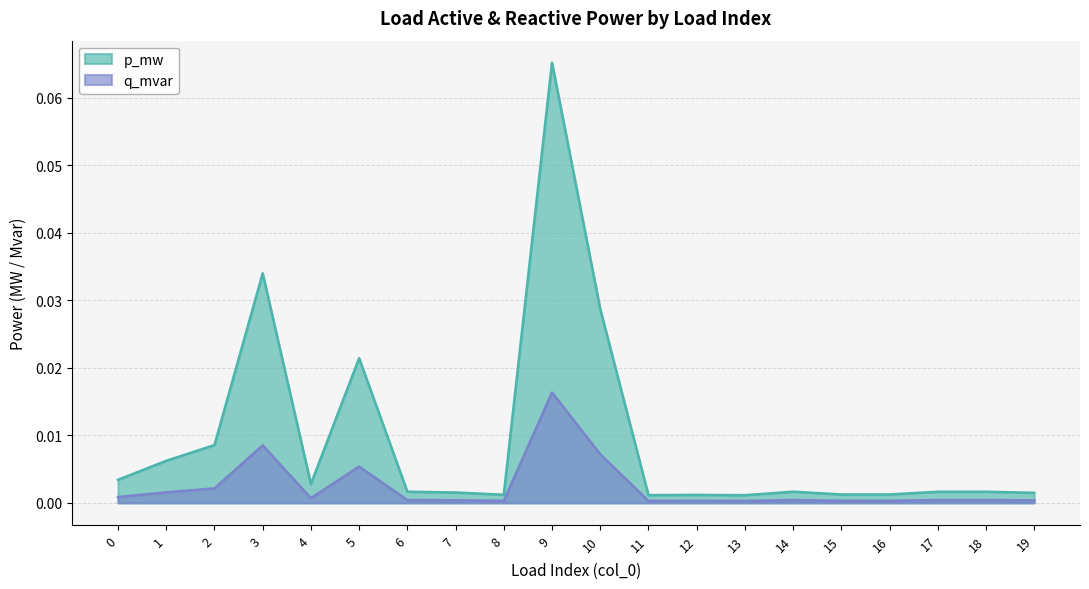

Is the value of q_mvar at 3 greater than the value of p_mw at 11?

Yes